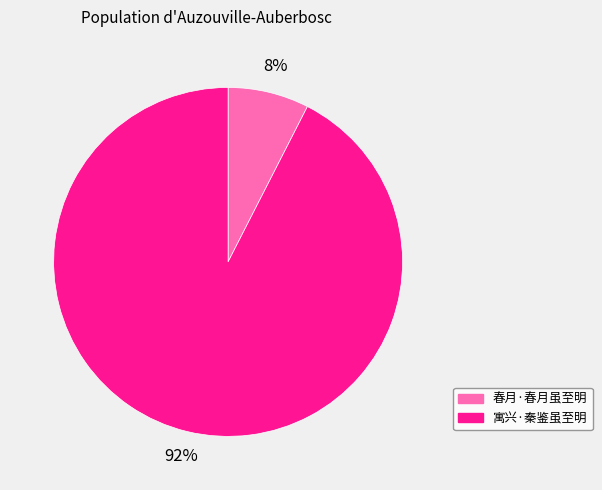

Which category has the biggest portion of the pie?

寓兴·秦鉴虽至明